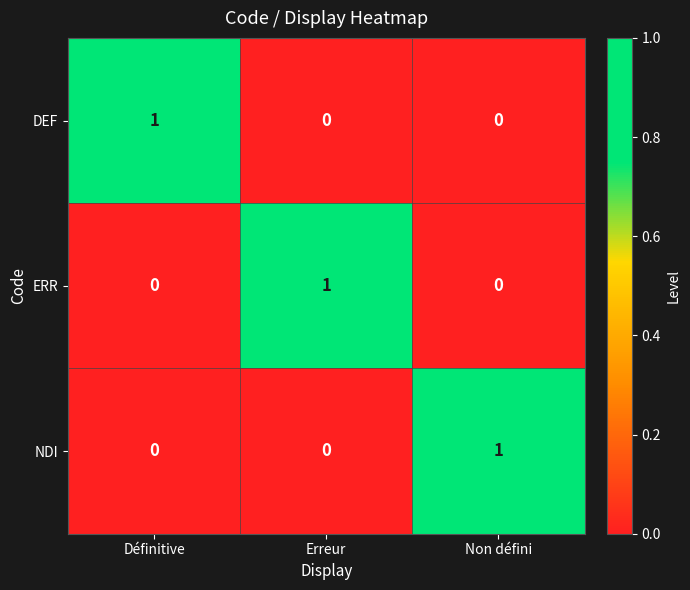

At how many categories does at least one series exceed 0?

3